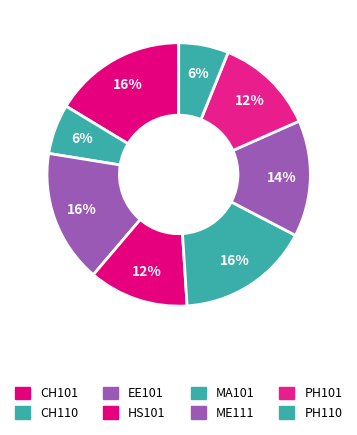

What is the total percentage of HS101 and CH101?

28.6%